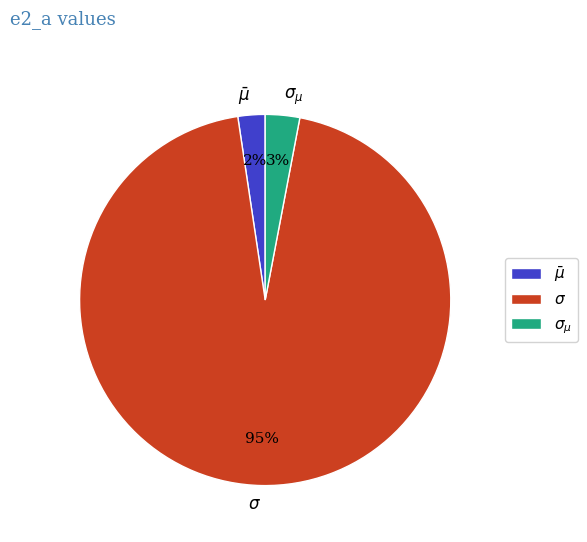

How many segments does this pie chart have?

3